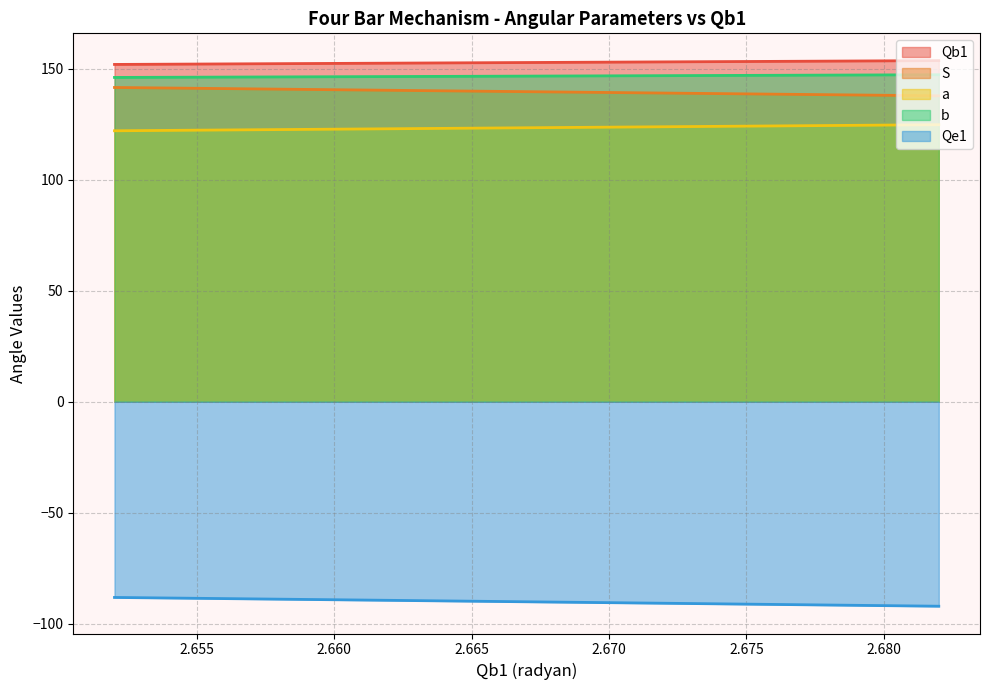

Is the value of b at 2.651999507 greater than the value of Qe1 at 2.661999507?

Yes